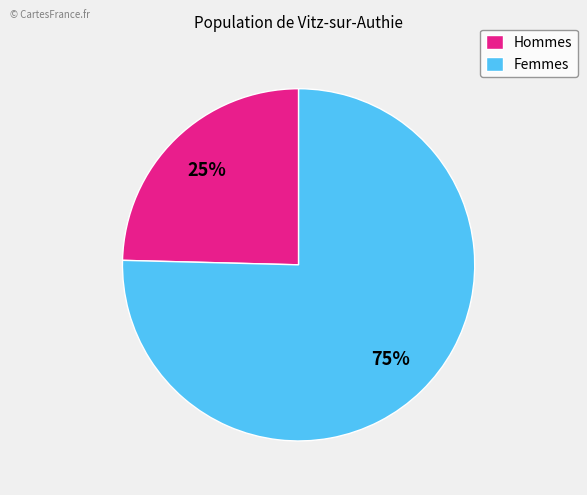

What is the largest slice in the pie chart?

Femmes